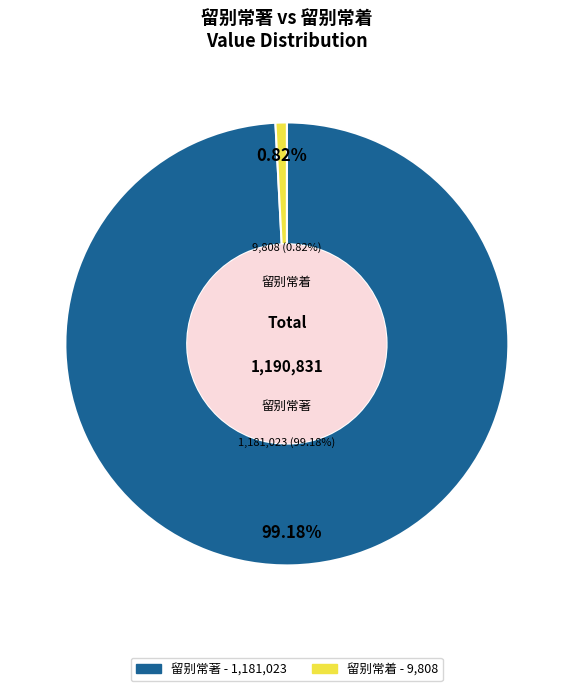

True or false: 留别常着 accounts for 14% of the total.

False